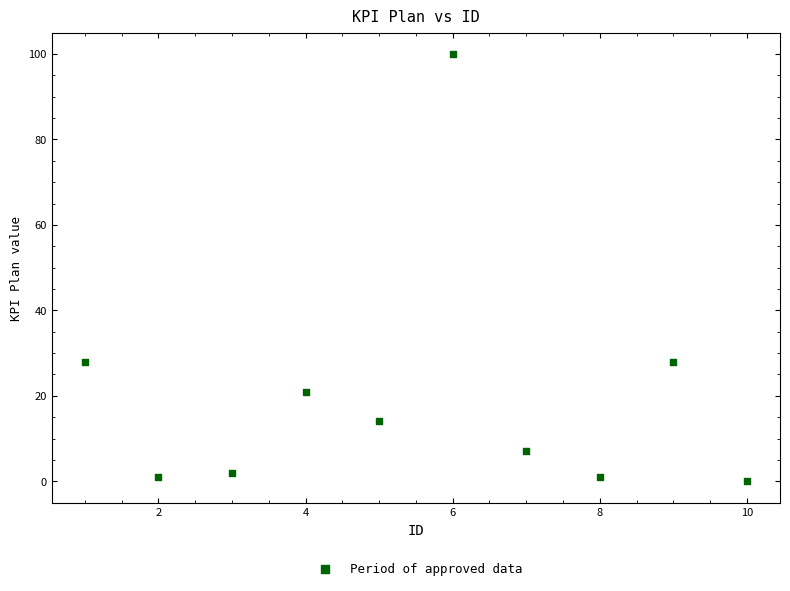

What is the average Y value?

20